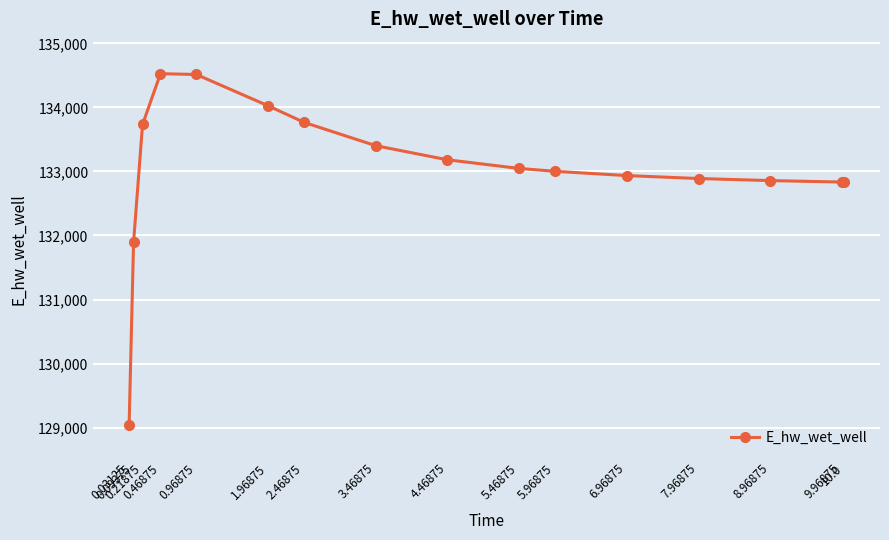

What is the difference between the second highest and second lowest values?

2615.1